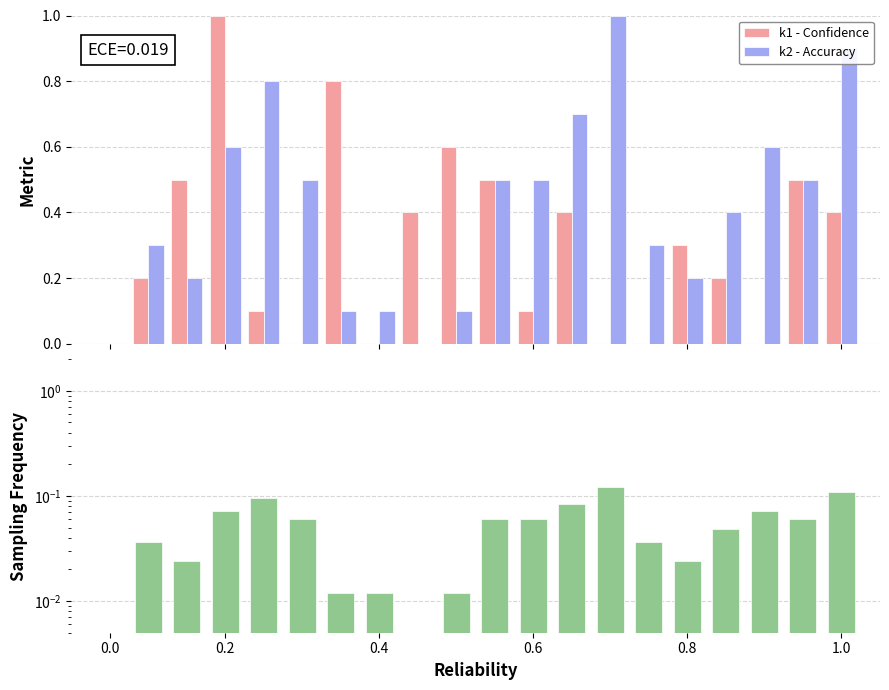

What is the highest value of the k1 - Confidence series?

1.0